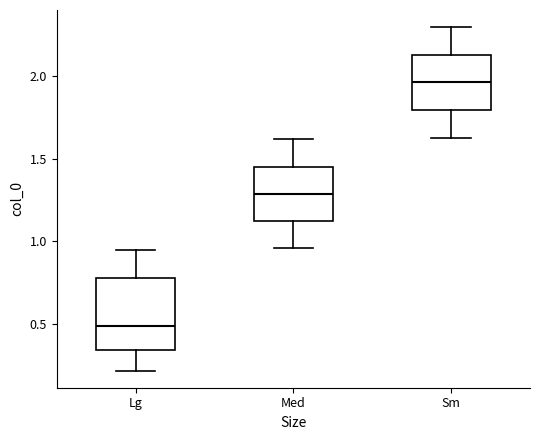

Comparing the boxes themselves (not the whiskers), which one is the tallest?

Lg